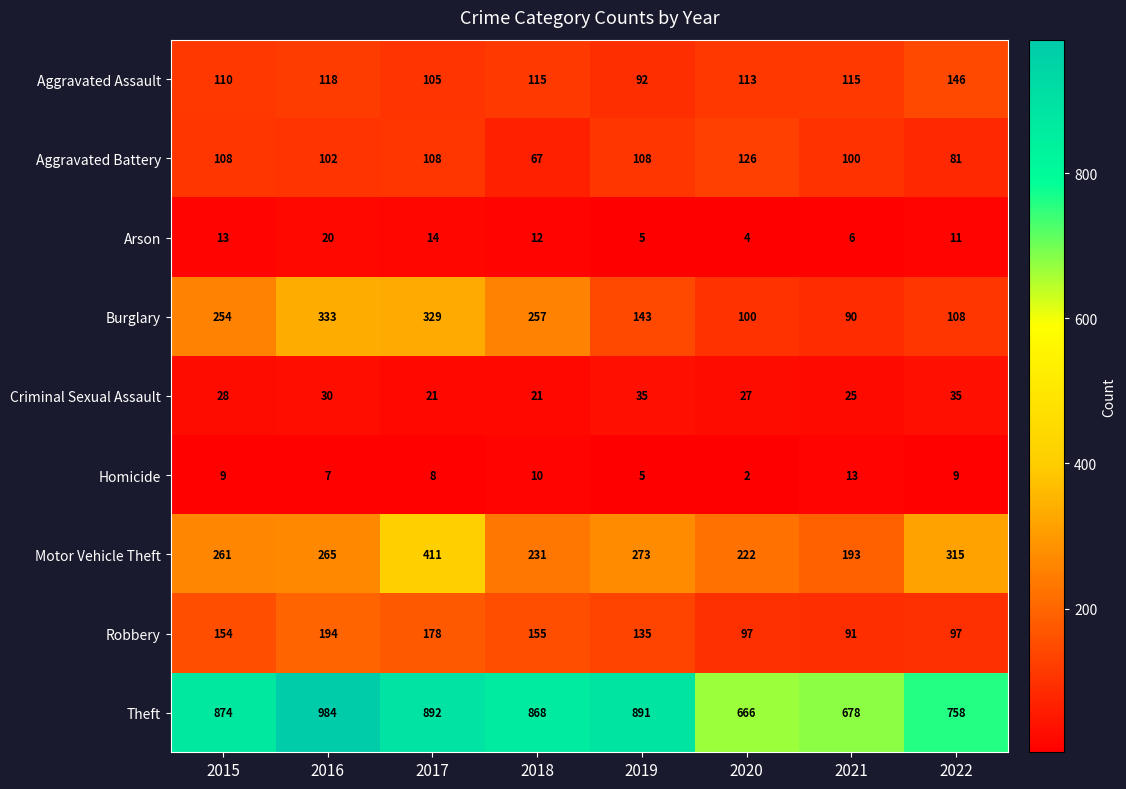

What is the smallest value displayed?

2